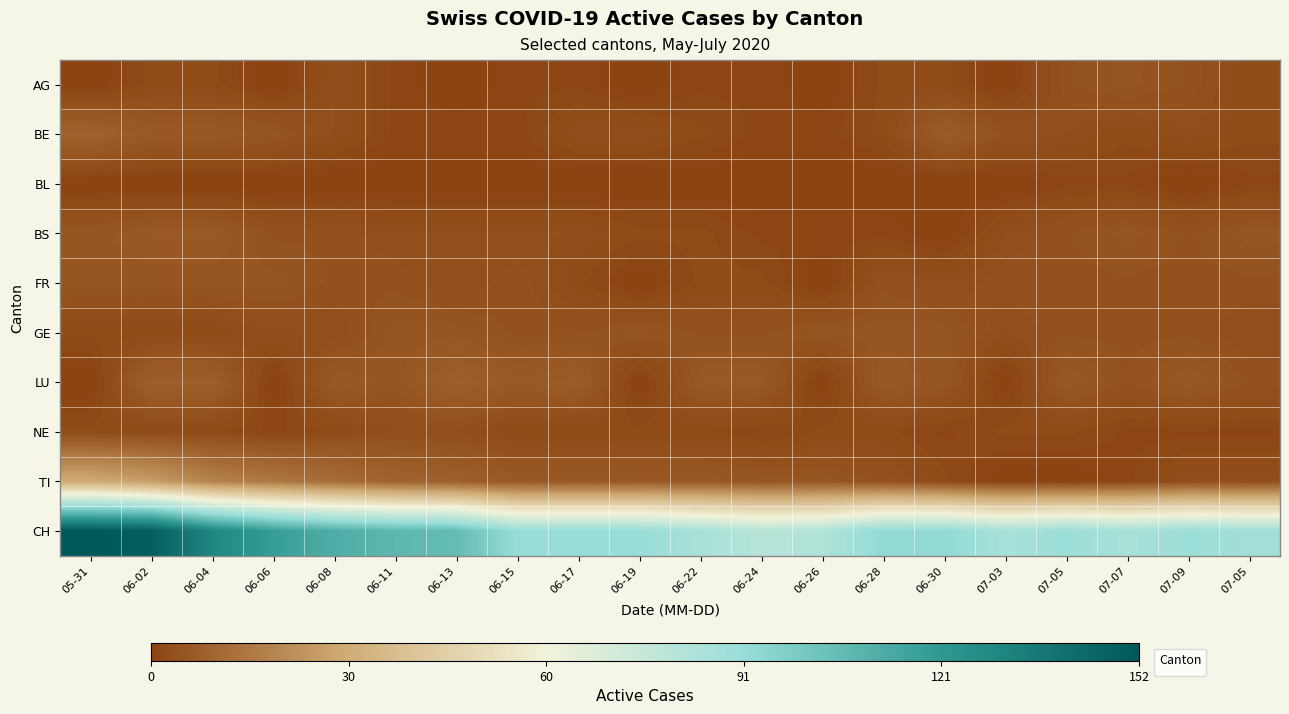

At which category is the sum across all series the highest?

06-02